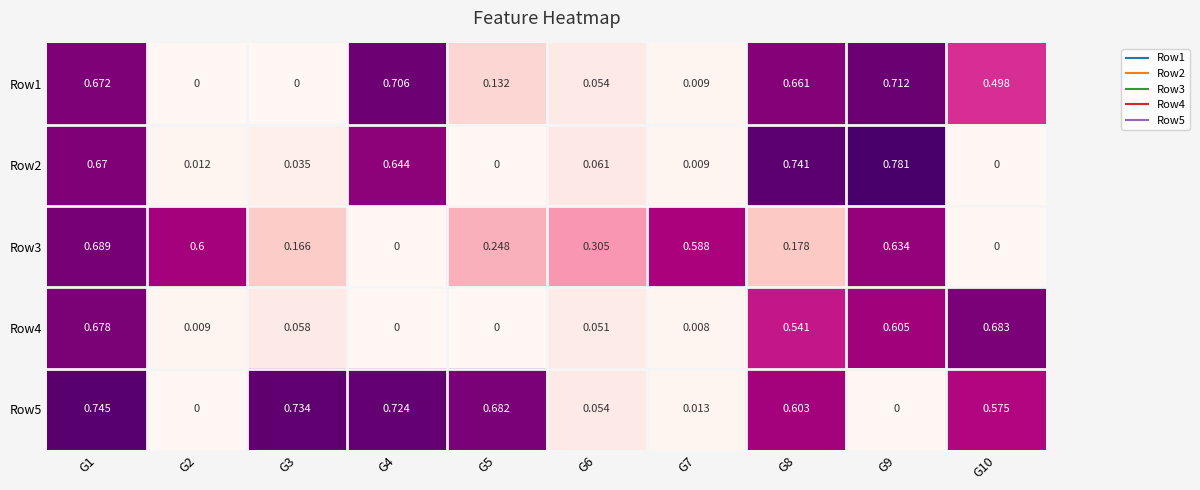

Is the value of Row2 at G7 greater than the value of Row1 at G2?

Yes